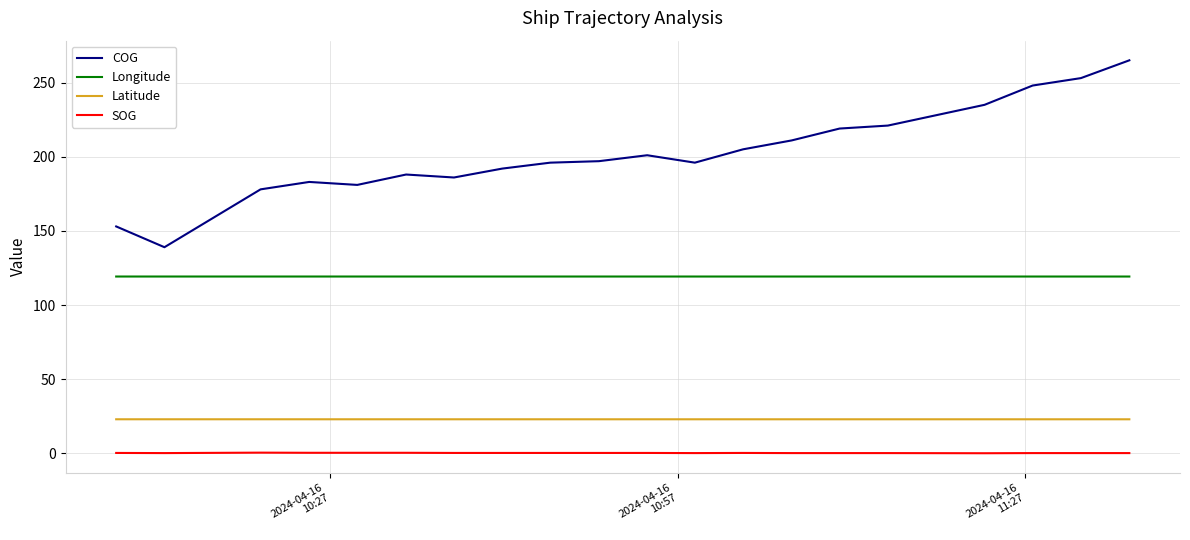

Which series has the largest total across all categories?

COG